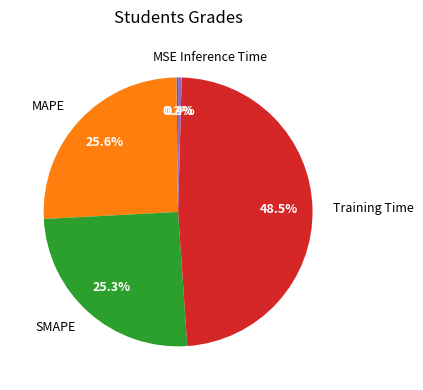

Between Training Time and SMAPE, which is larger?

Training Time